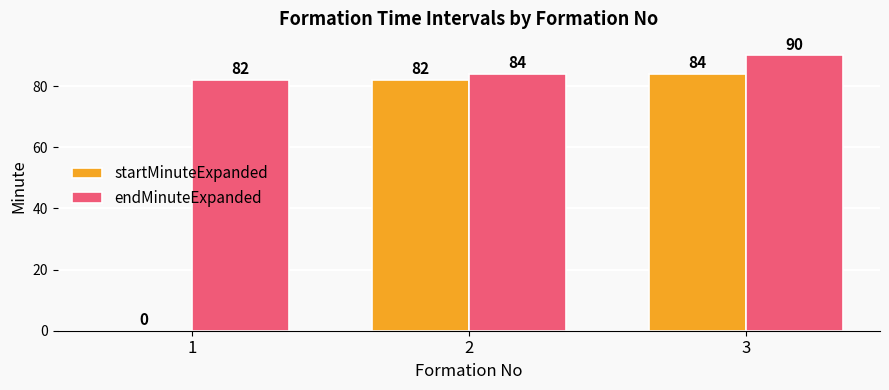

What is the sum of the startMinuteExpanded values at 2 and 3?

166